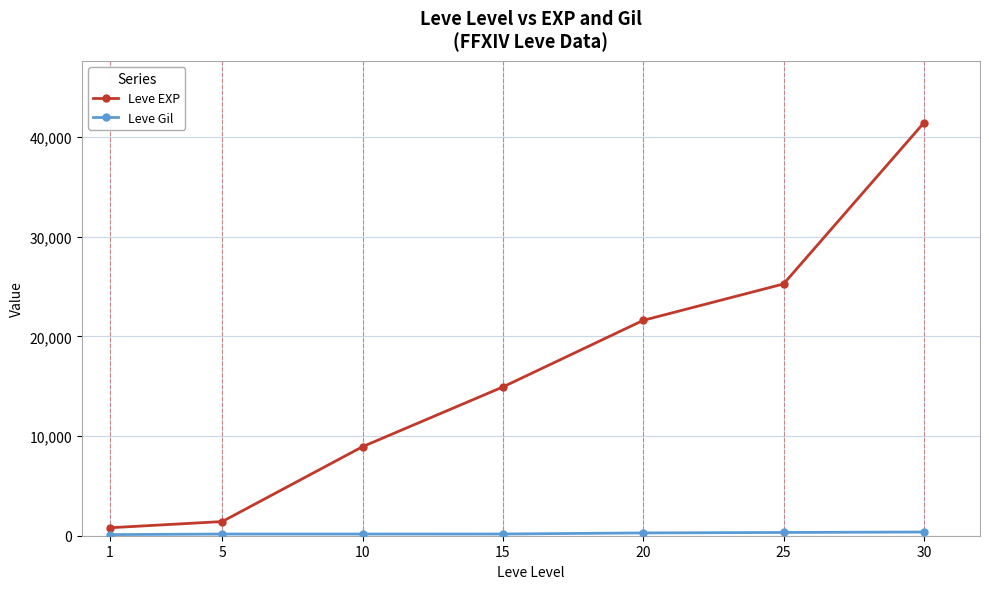

How many lines are shown in the chart?

2